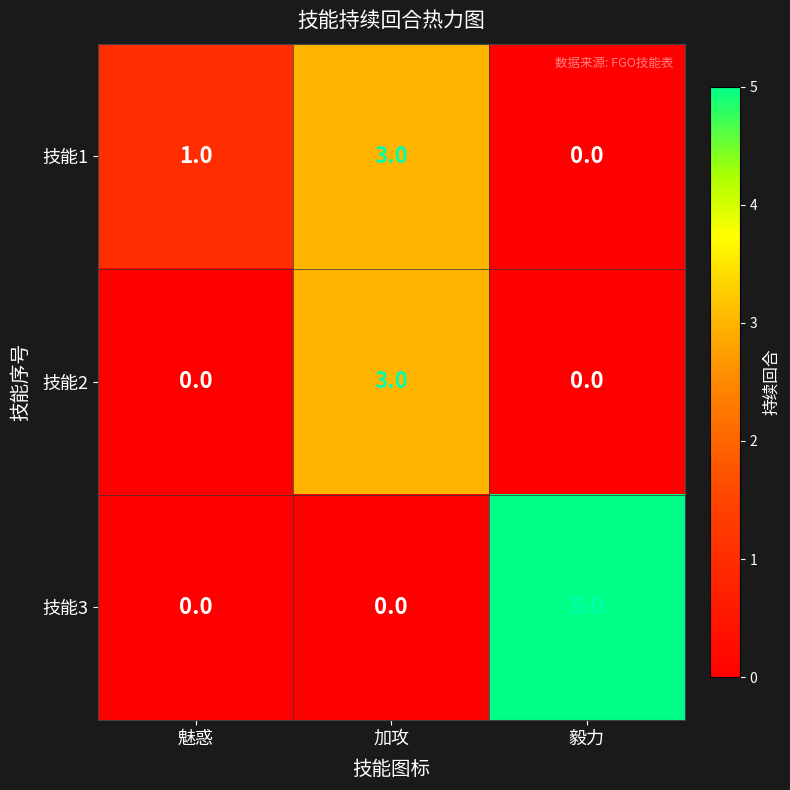

Which series changed the most between 加攻 and 毅力?

技能3